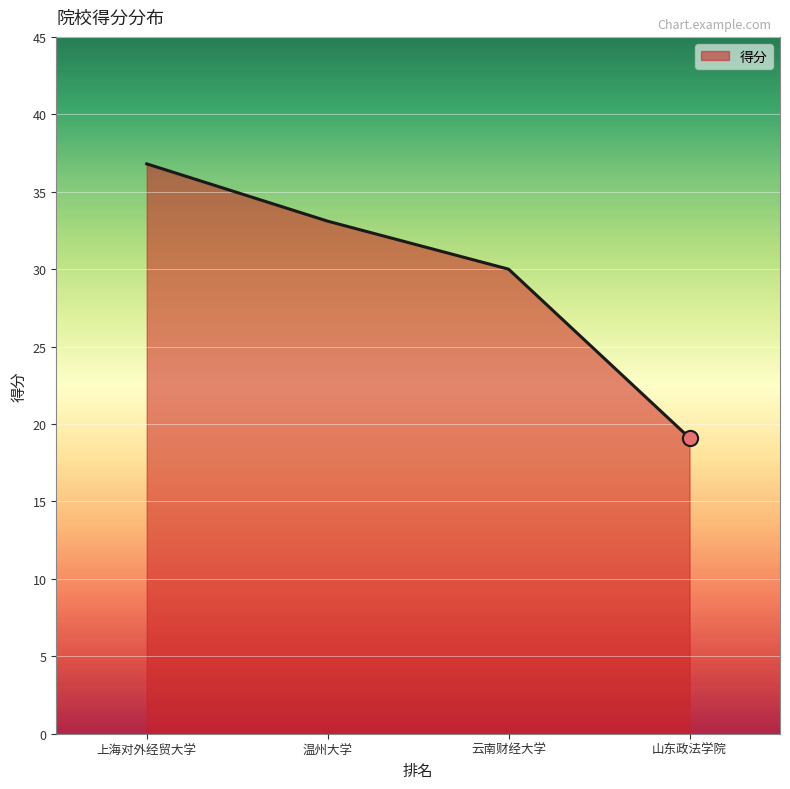

What is the ratio of the value at 山东政法学院 to the value at 云南财经大学?

0.6